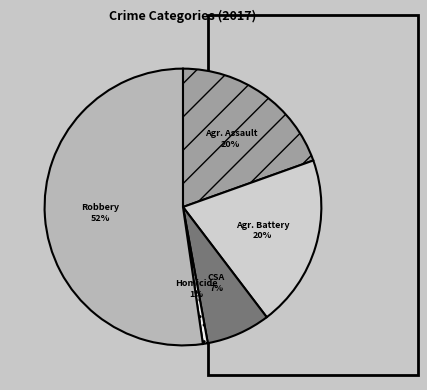

What percentage is the Agr. Battery slice, to the nearest percent?

20%